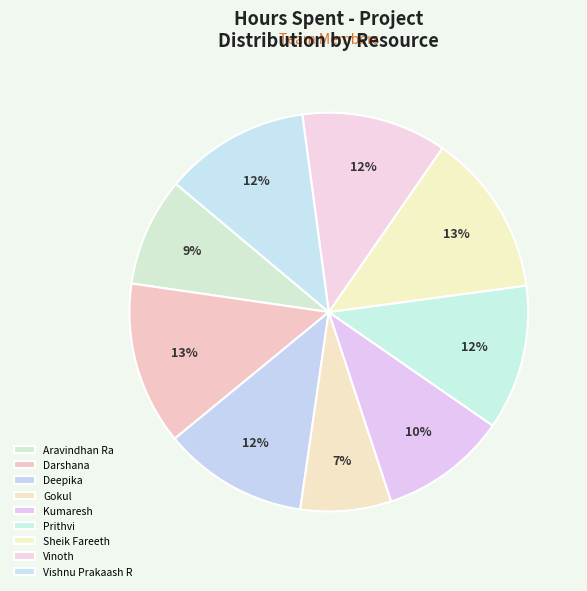

Is Prithvi the majority of the pie?

No